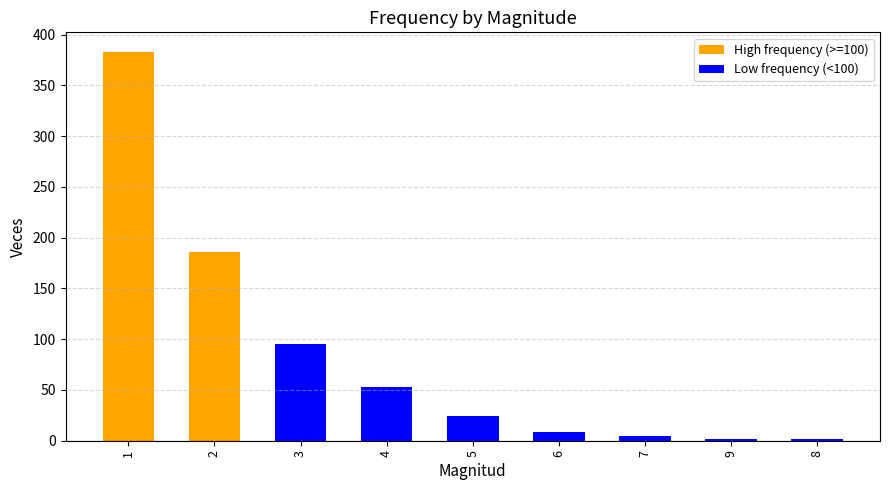

List the labels in order of value, largest first.

1, 2, 3, 4, 5, 6, 7, 9, 8